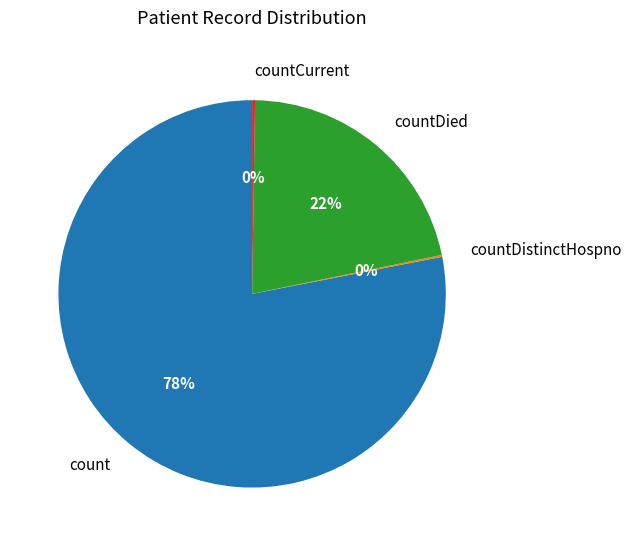

To the nearest percent, what is the difference between the largest and smallest slice percentages?

78%